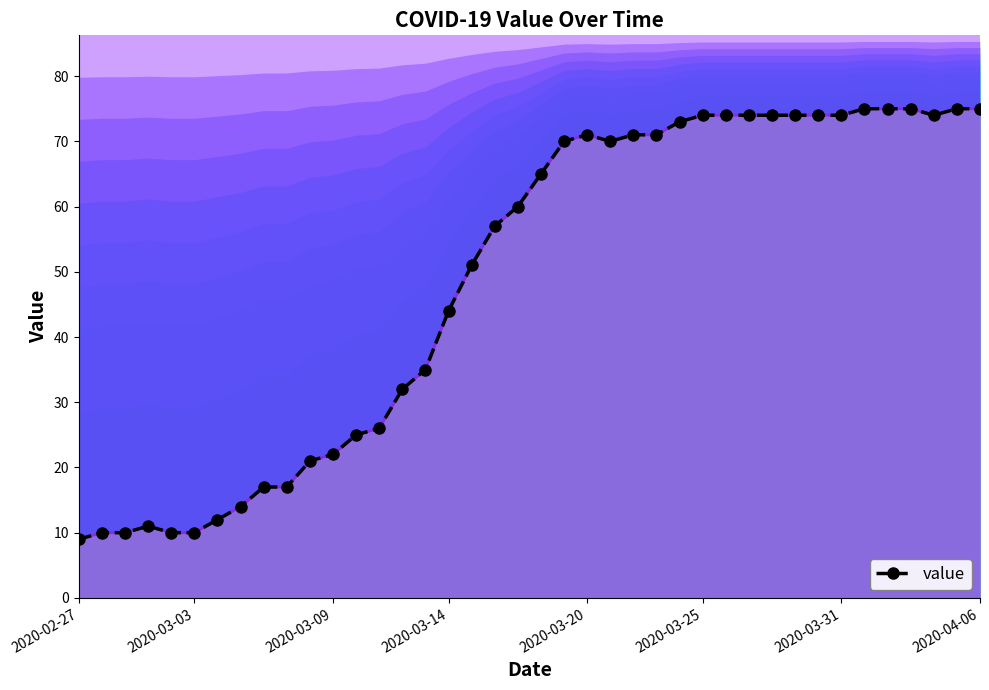

Reading left to right, what are all the values shown in this chart?

9	10	10	11	10	10	12	14	17	17	21	22	25	26	32	35	44	51	57	60	65	70	71	70	71	71	73	74	74	74	74	74	74	74	75	75	75	74	75	75